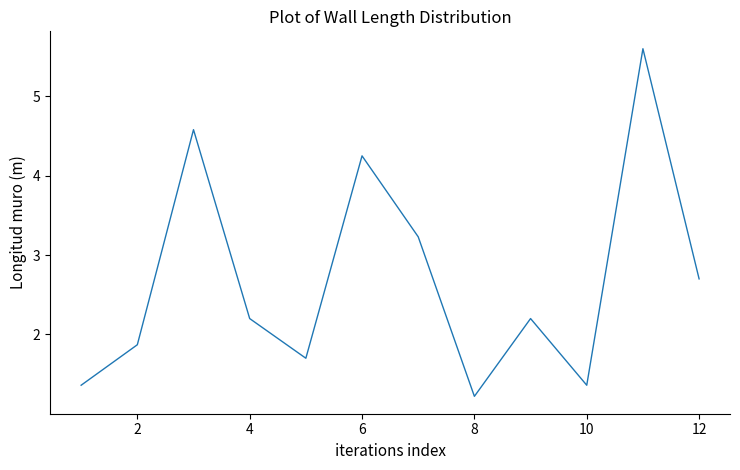

What is the minimum value shown in the chart?

1.2